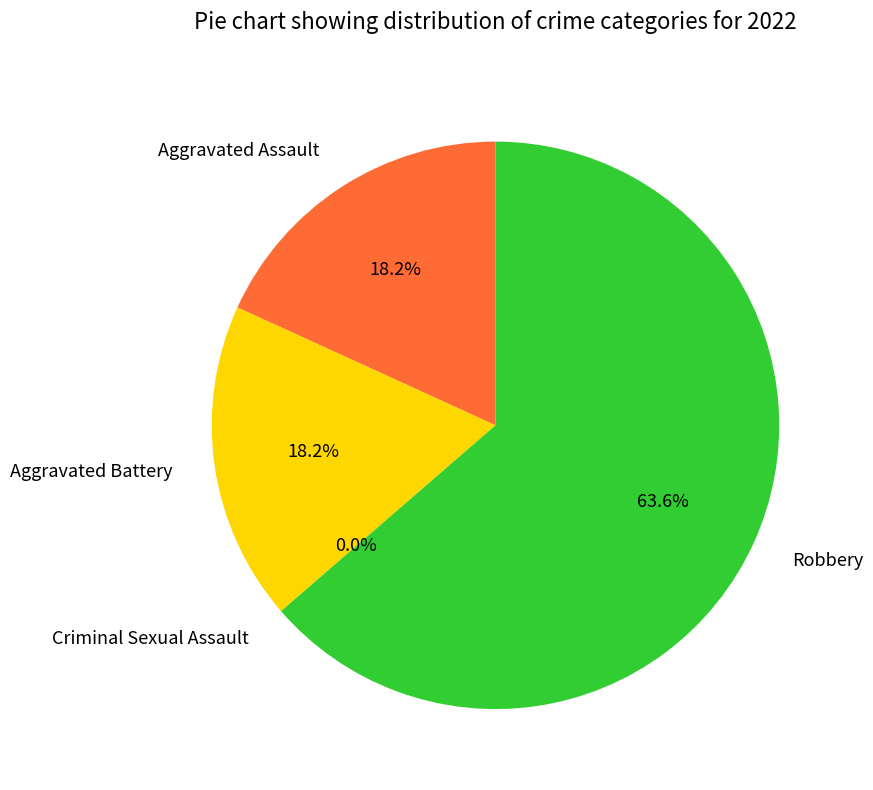

Rank the categories by value from highest to lowest.

Robbery, Aggravated Assault, Aggravated Battery, Criminal Sexual Assault